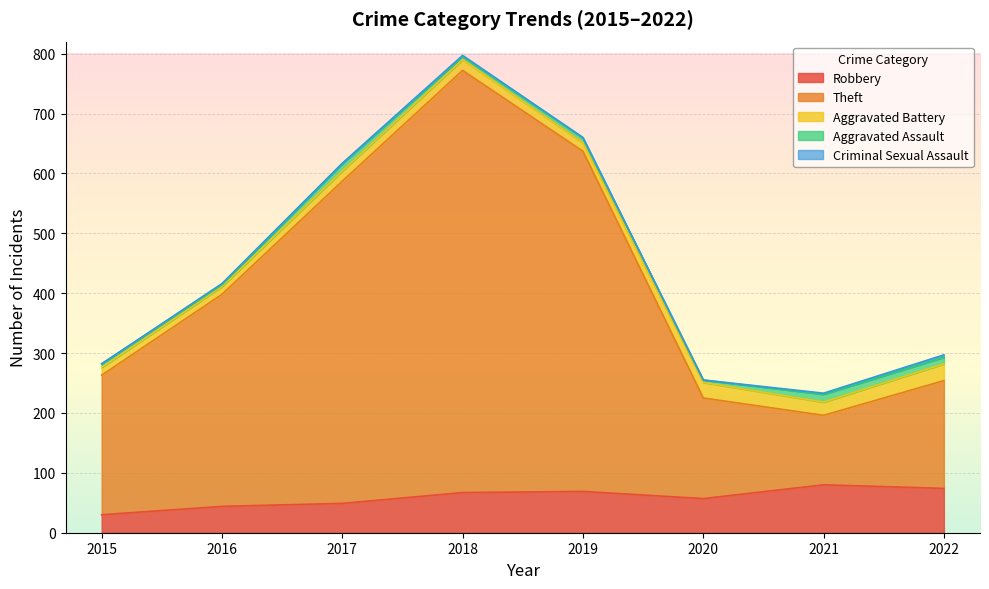

At which category does Aggravated Assault reach its first local peak?

2017